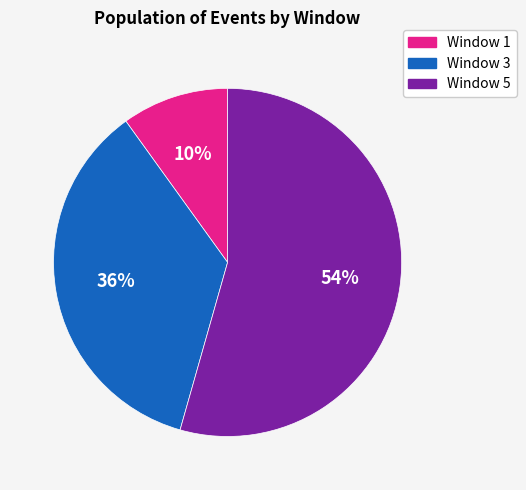

To the nearest percent, what is the average slice percentage?

33%